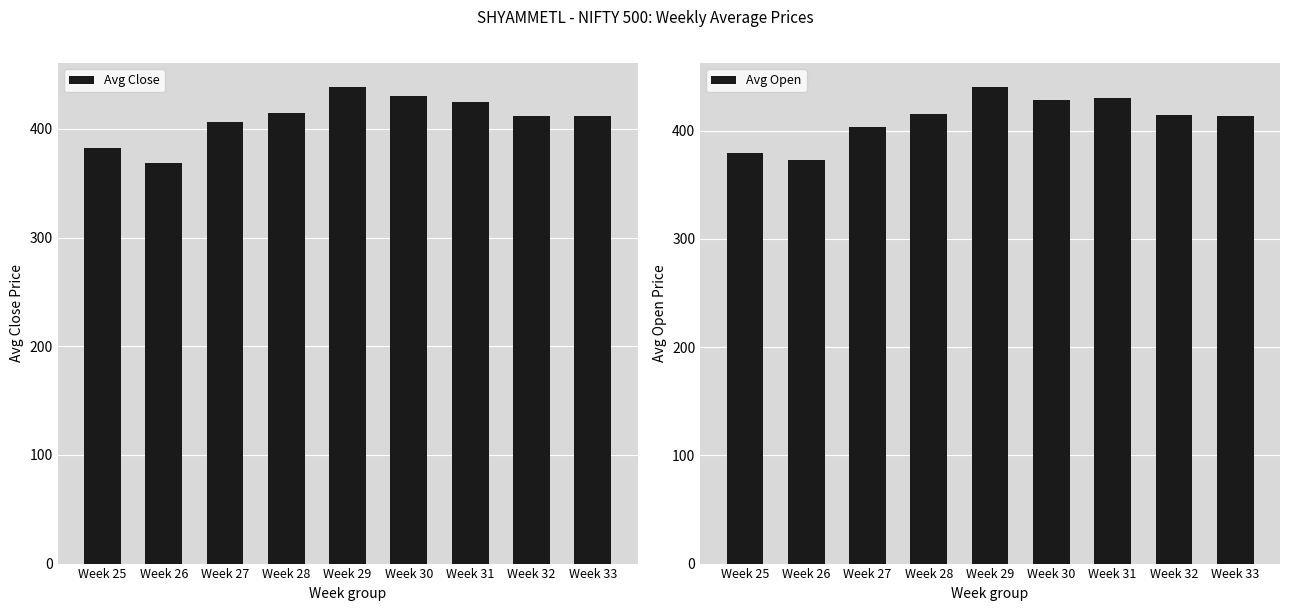

Which has a higher value, Week 26 or Week 32?

Week 32